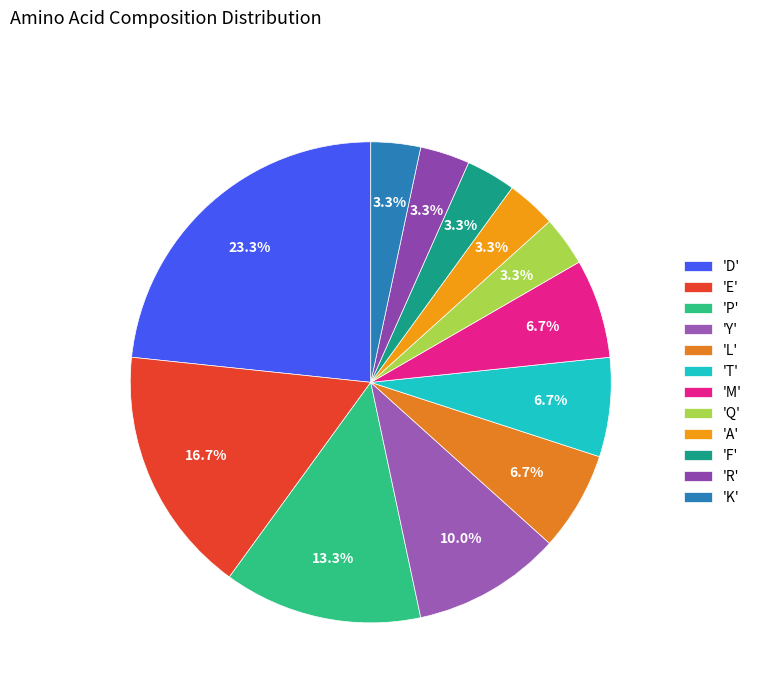

To the nearest percent, what is the average slice percentage?

8%